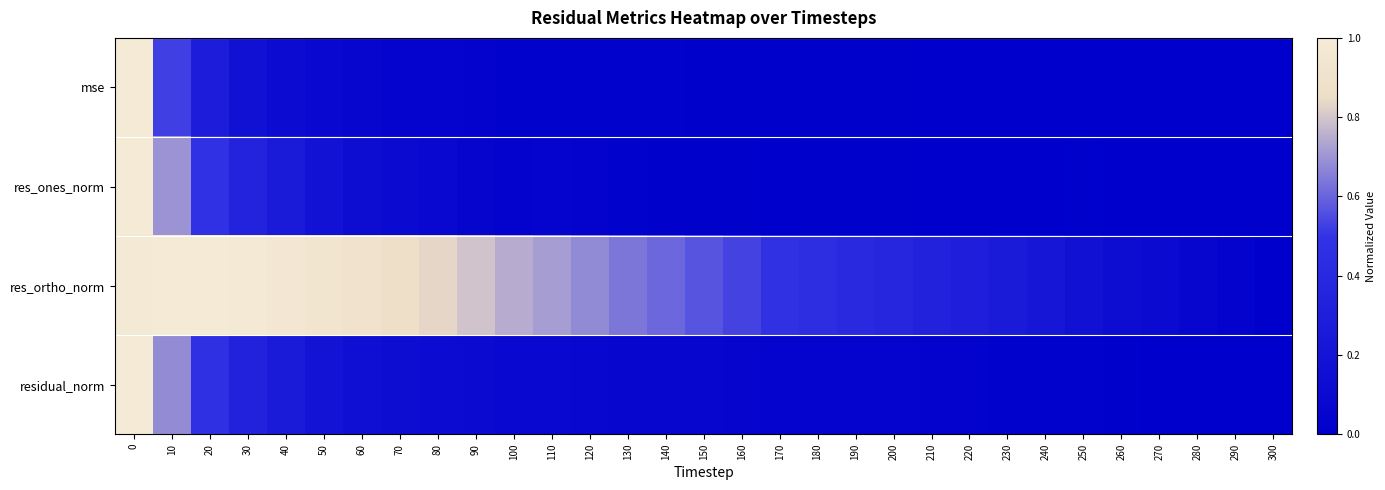

Rank the series by their maximum value, from lowest to highest.

res_ortho_norm, residual_norm, res_ones_norm, mse